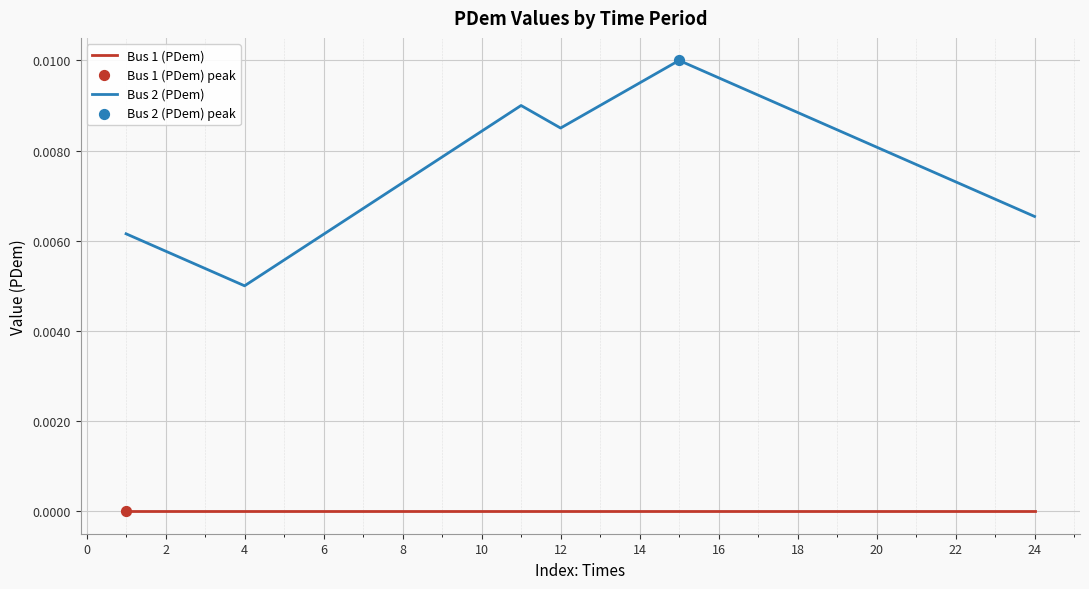

Which series has the largest total across all categories?

Bus 2 (PDem)